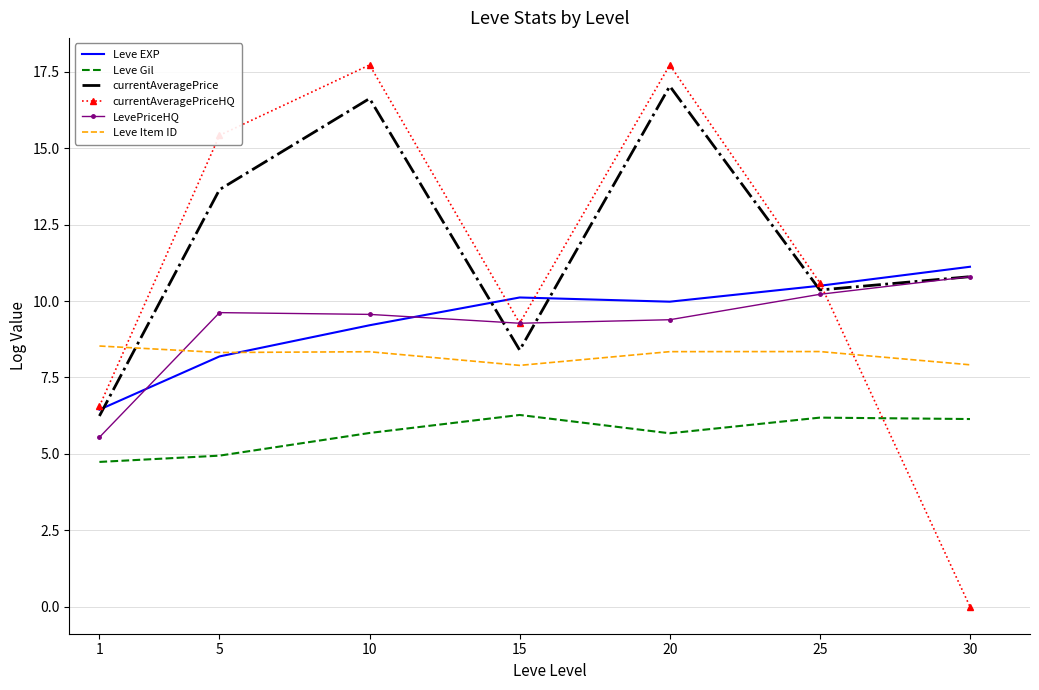

What is the lowest value of the Leve Gil series?

4.7